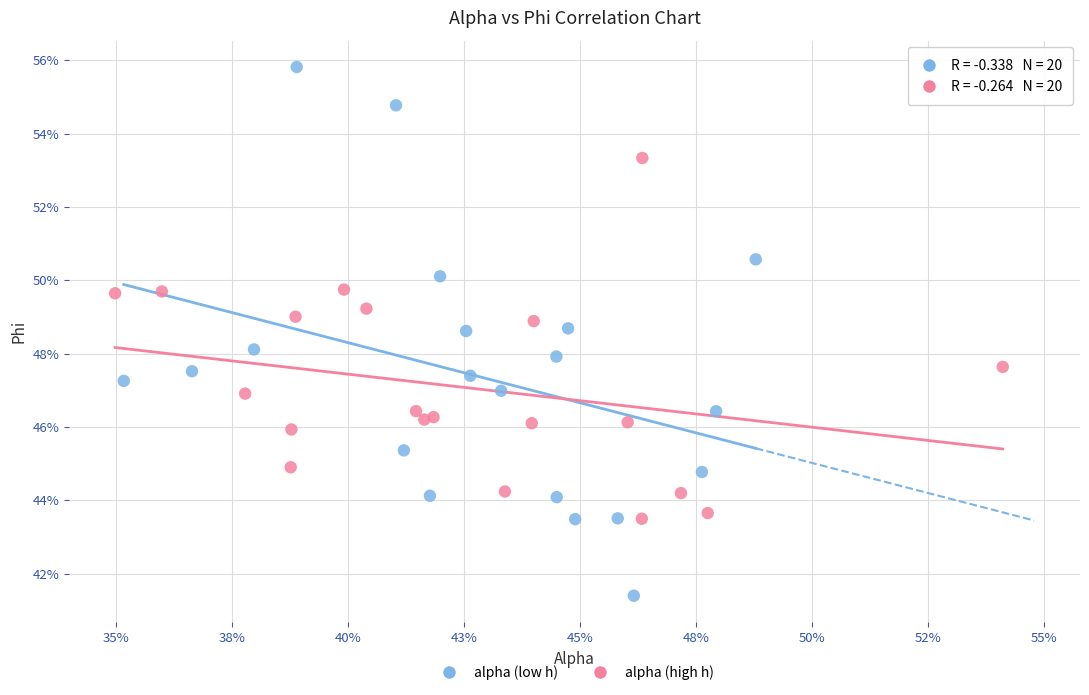

Which series reaches the minimum Y coordinate?

alpha (low h)